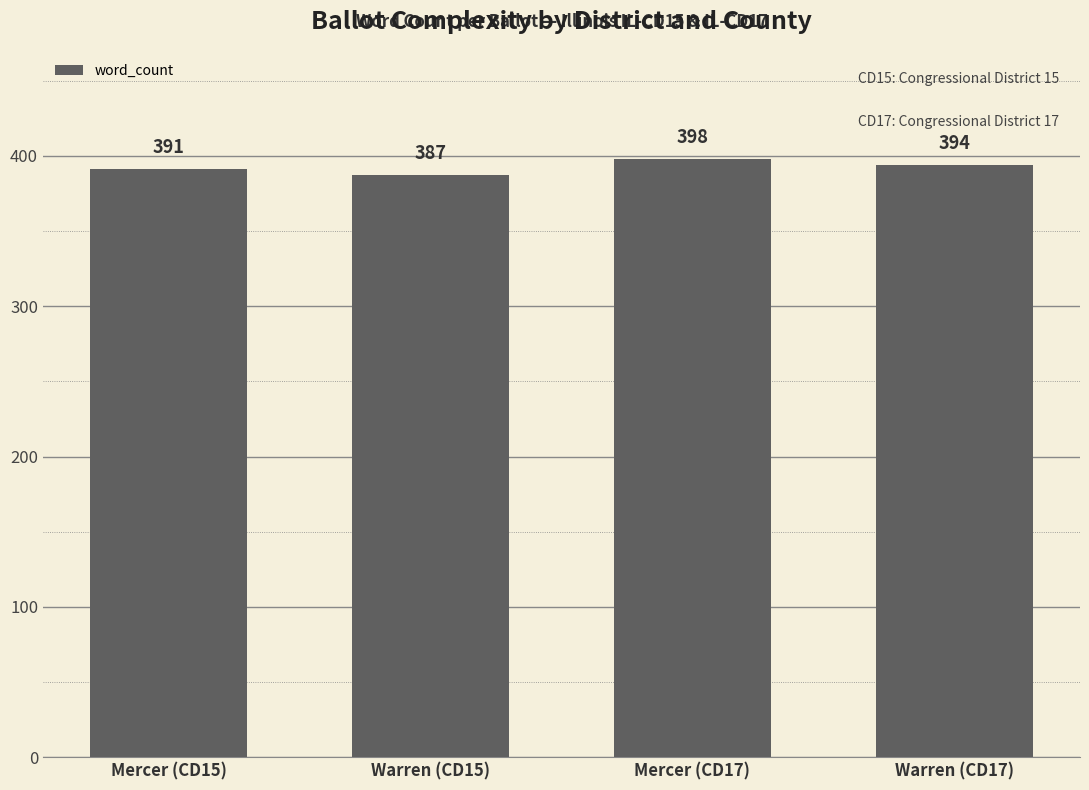

Does the chart contain any negative values?

No